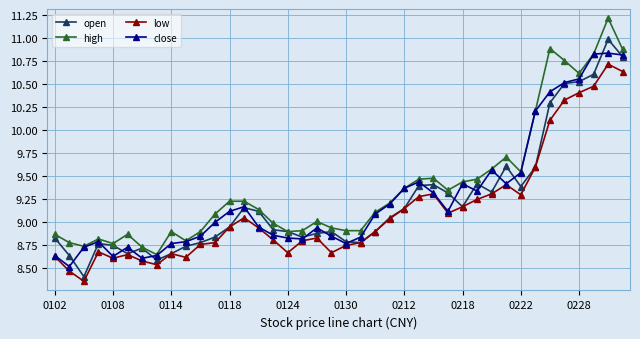

What is the maximum value for low?

10.7